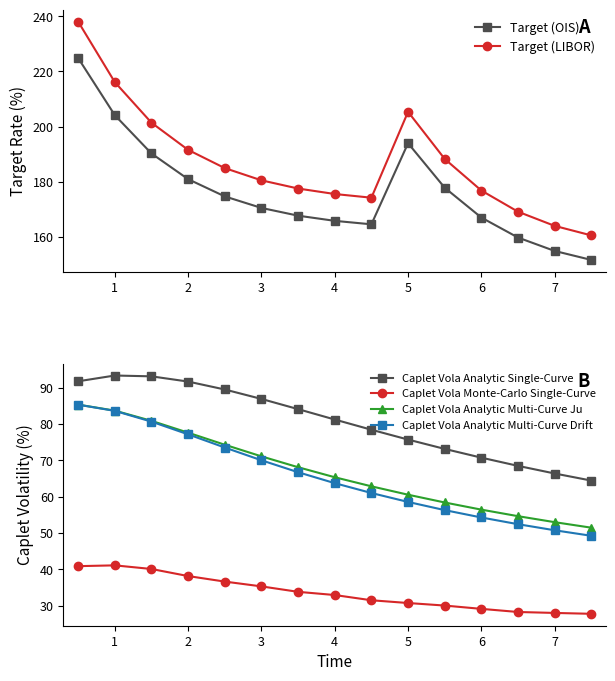

How many interior local valleys does the Target (LIBOR) series have?

1